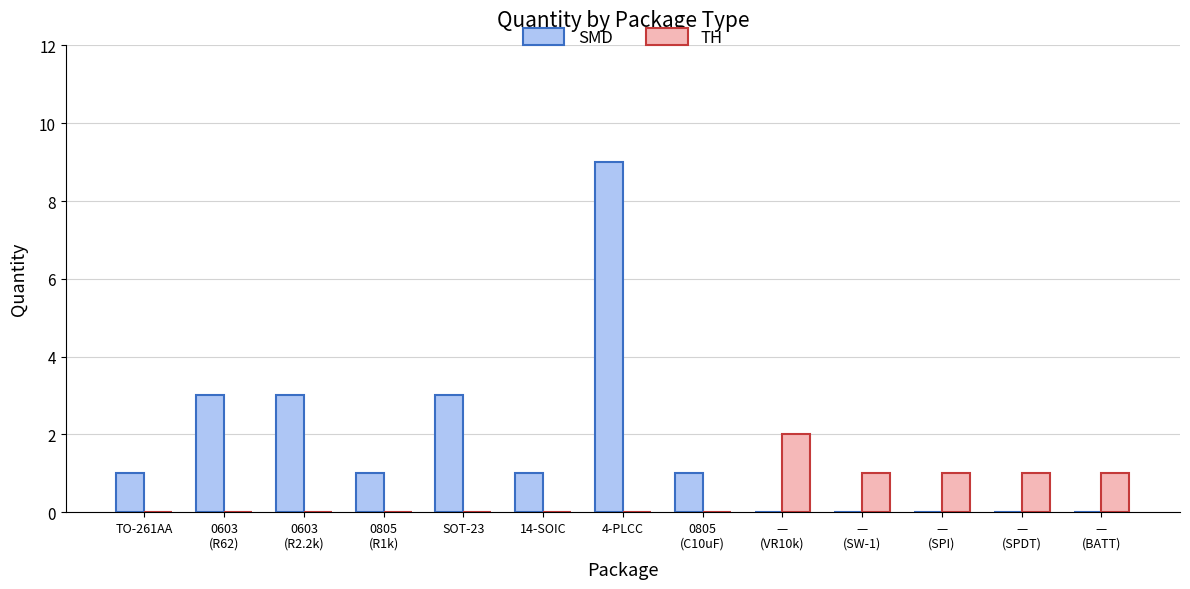

How many groups of bars are there?

13